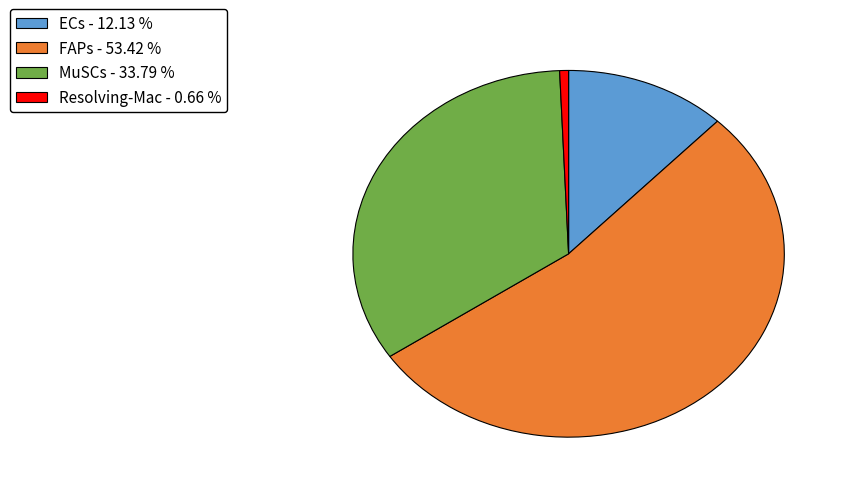

Which has a higher value, FAPs or ECs?

FAPs